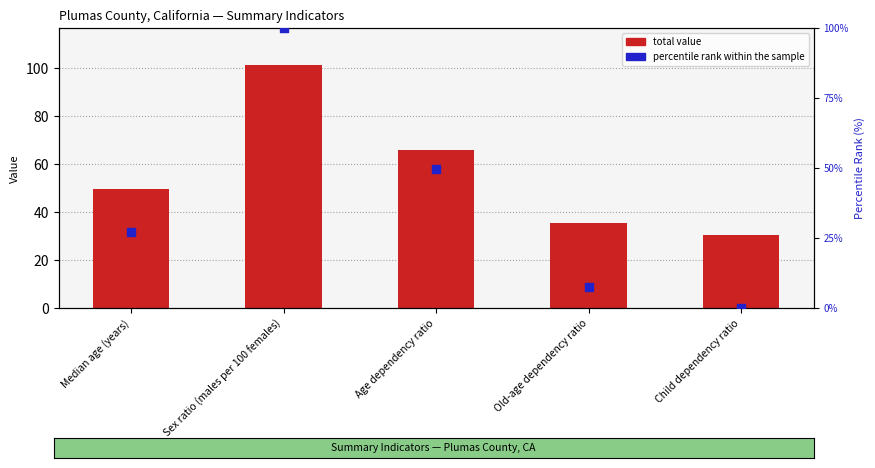

Which series reaches the maximum Y coordinate?

total value